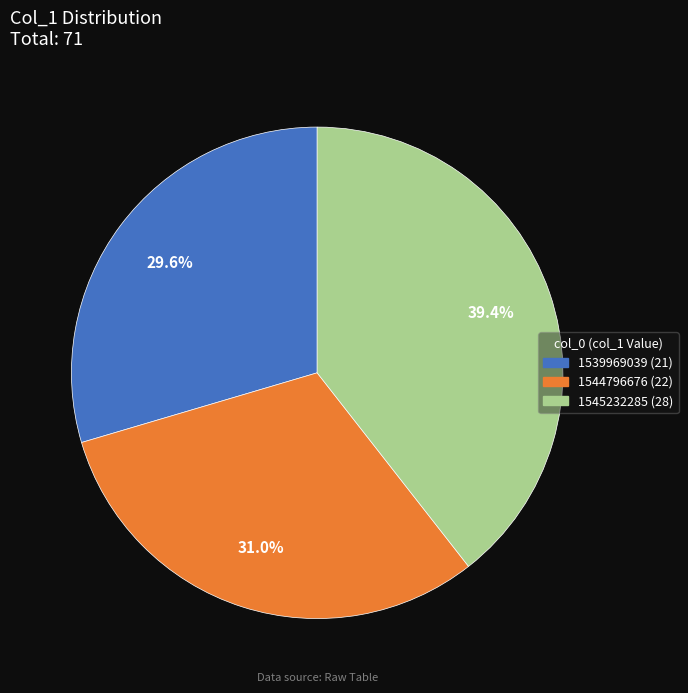

Does any single category account for the majority?

No